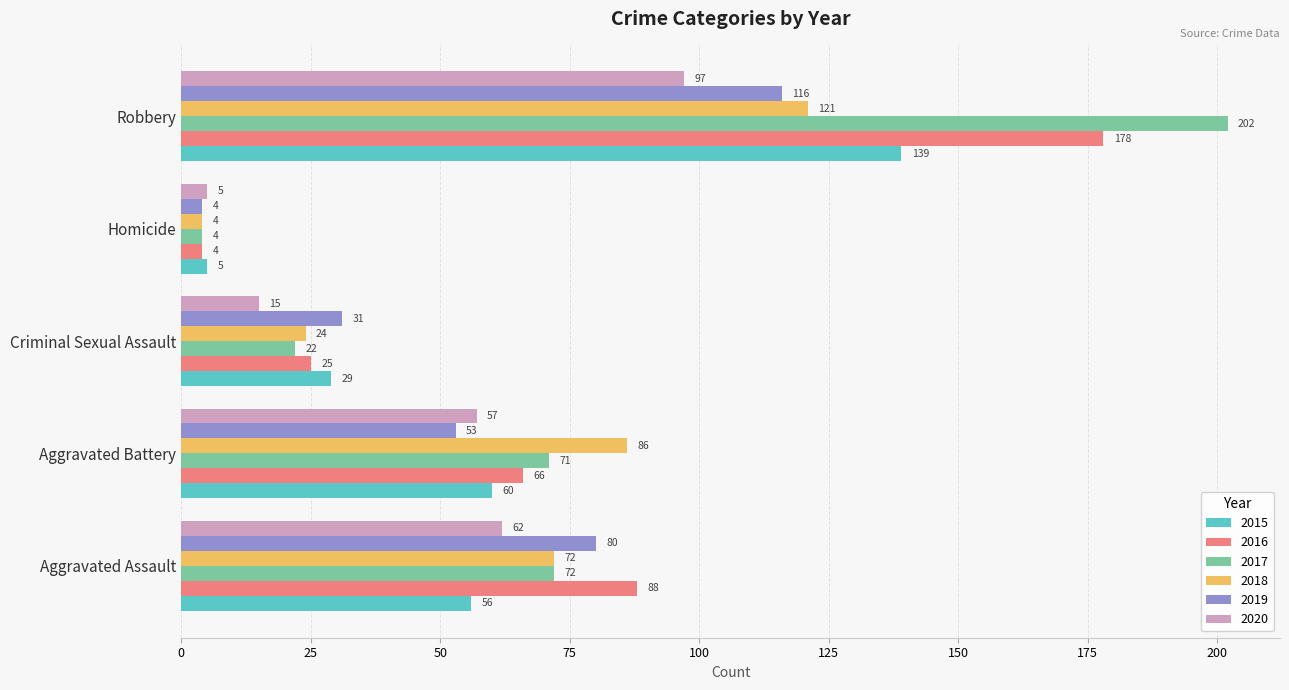

The 2018 series shows 86 at Aggravated Battery. True or false?

True